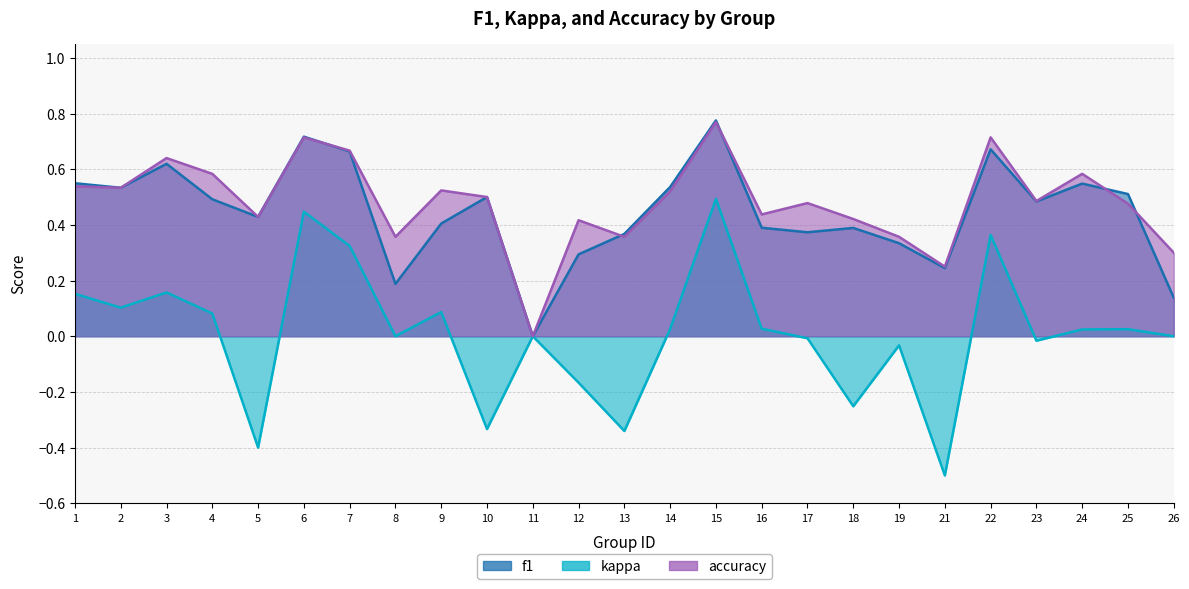

The f1 series shows 0.2 at 7. True or false?

False